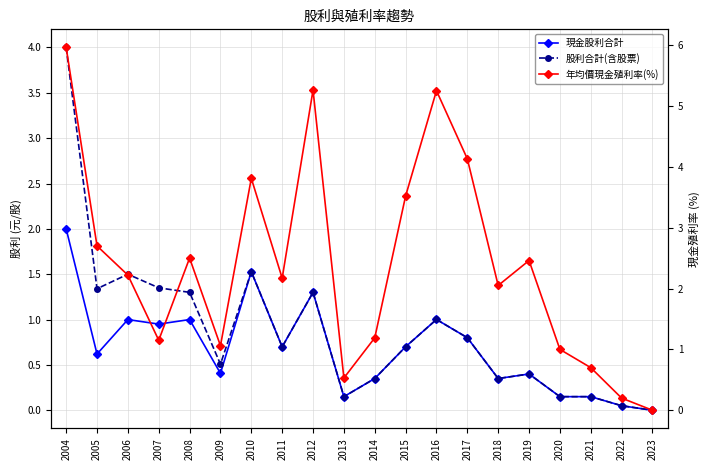

What is the difference between the maximum and second lowest values in the 股利合計(含股票) series?

4.0